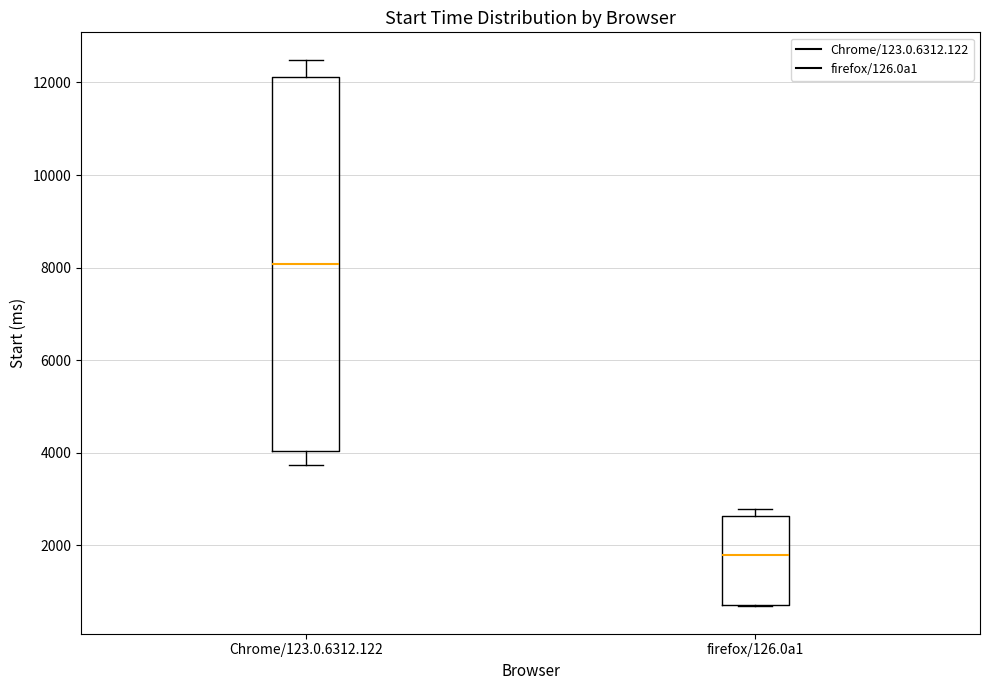

Reading left to right, transcribe this box plot: for each box, give where its median line is, the range the box spans, and where its two whiskers end, as read against the y-axis. The values are not printed on the chart, so give them approximately, as read against the axis.

Chrome/123.0.6312.122: median 8000, box 4000 to 12200, whiskers 3800 to 12400
firefox/126.0a1: median 1800, box 800 to 2600, whiskers 600 to 2800